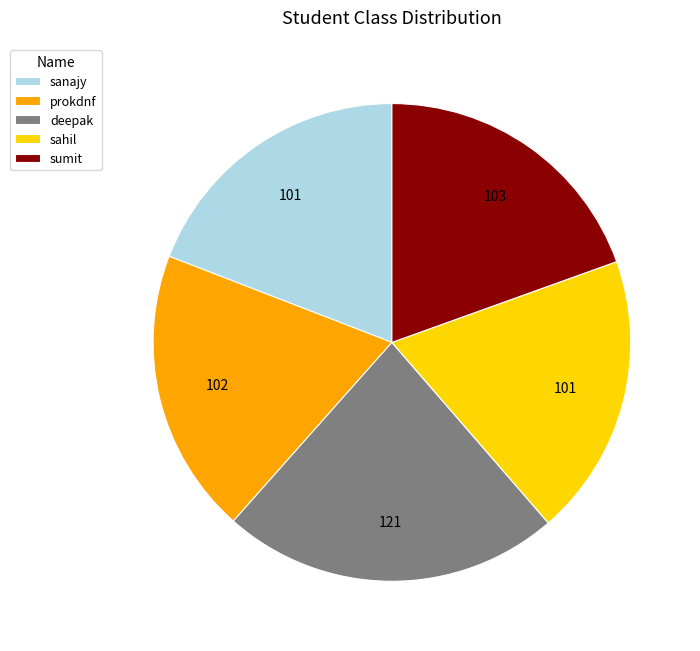

Which category has the biggest portion of the pie?

deepak